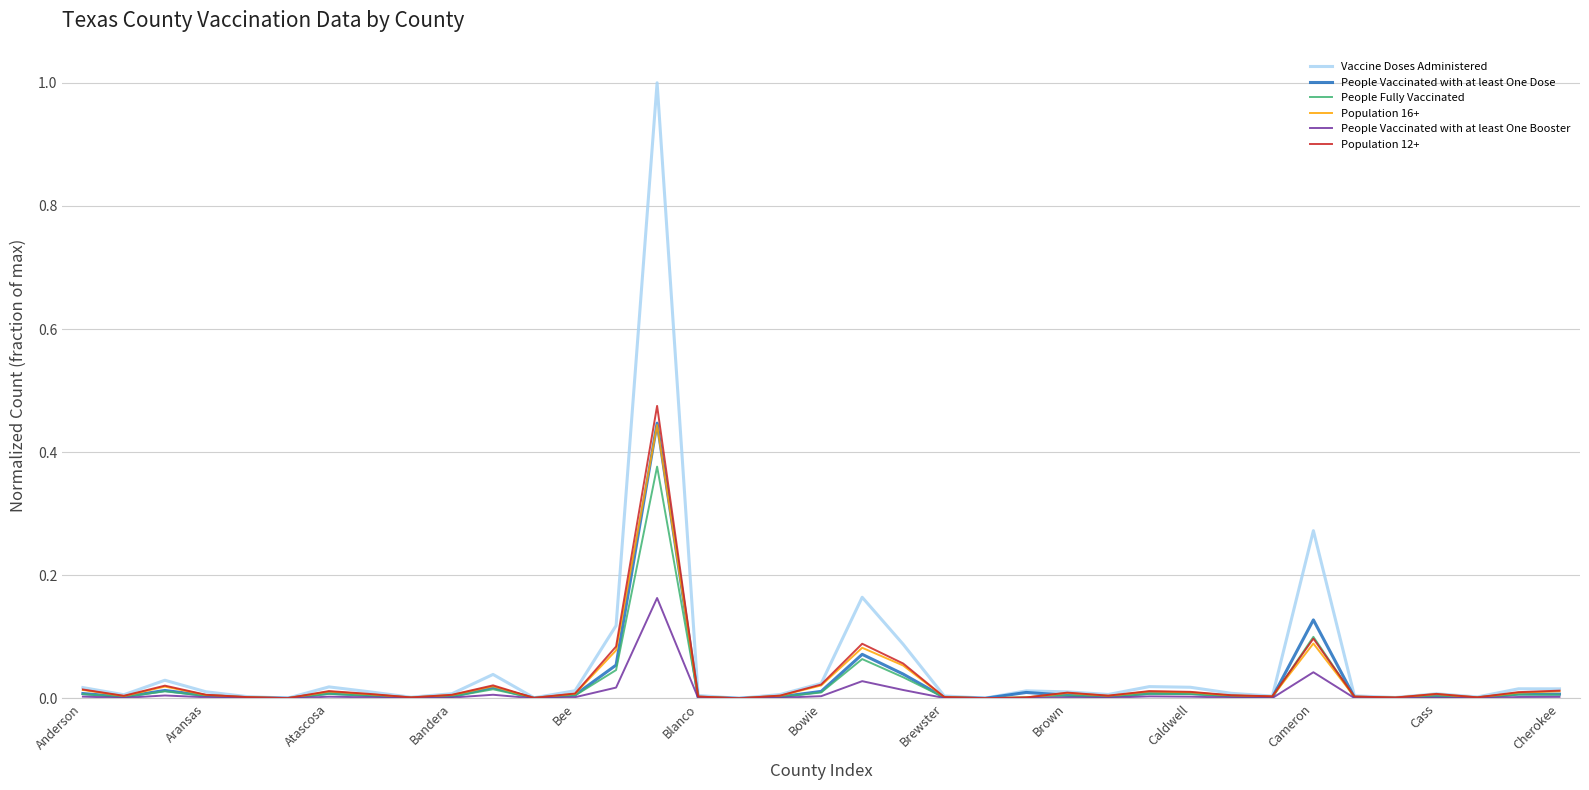

Which series has the largest range (max minus min)?

Vaccine Doses Administered